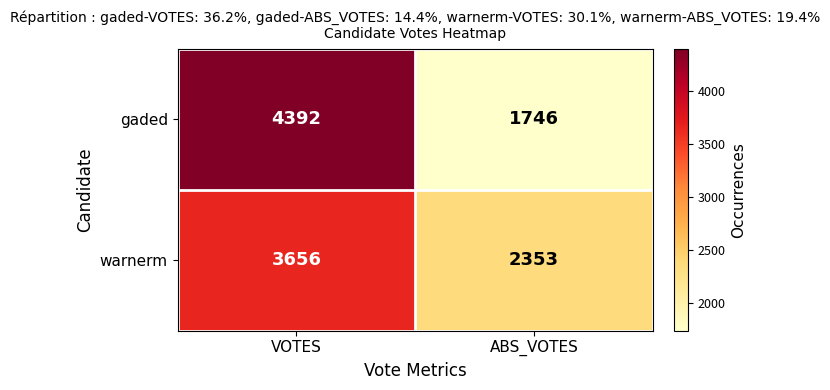

What is the sum of the gaded values at ABS_VOTES and VOTES?

6138